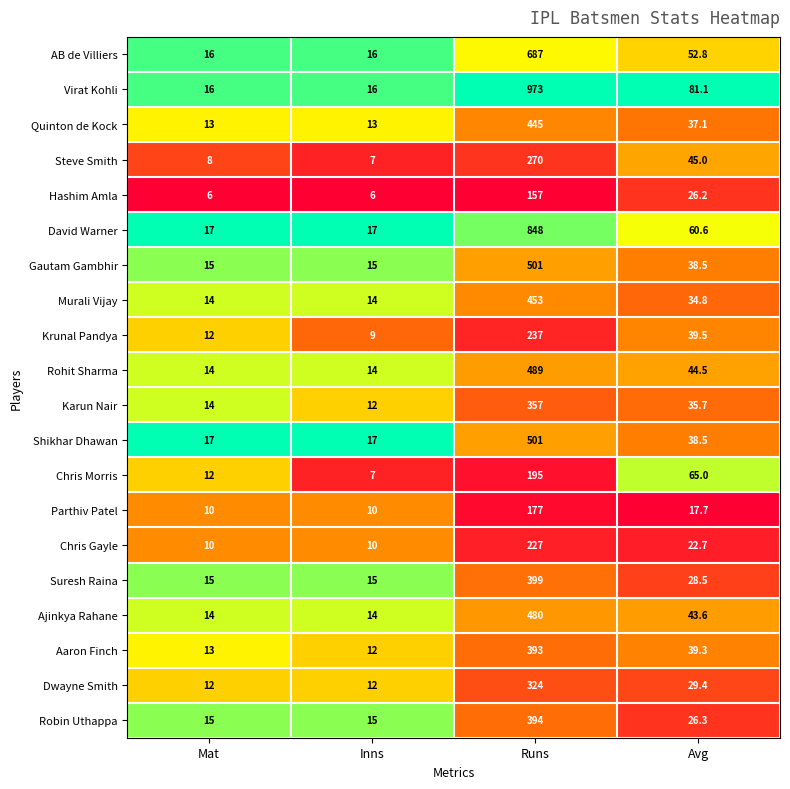

Is it true that Krunal Pandya equals 159.4 at Runs?

False